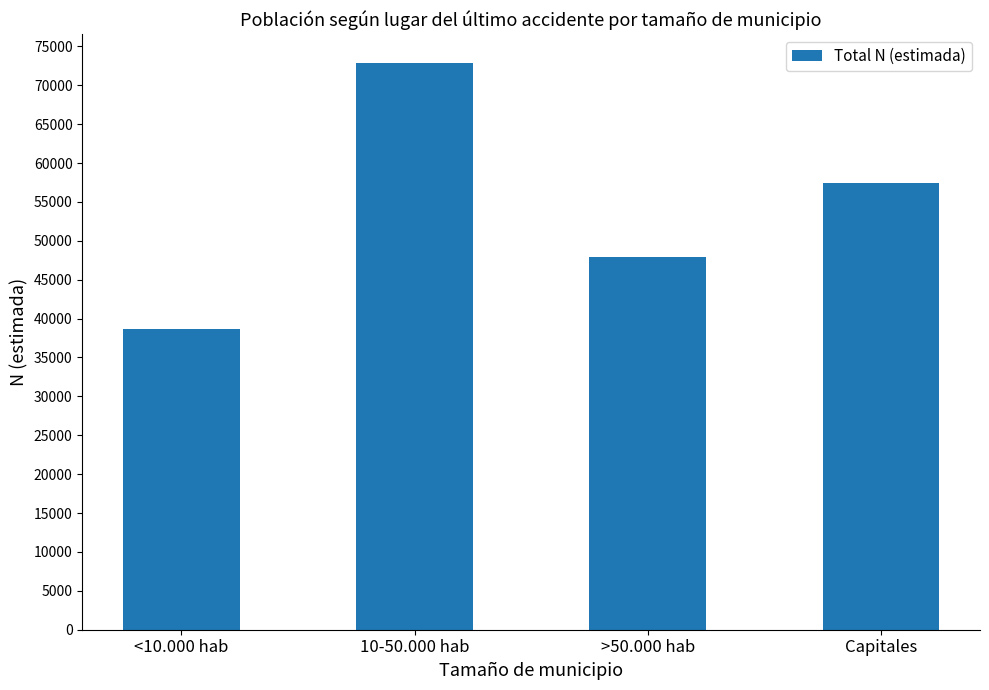

Which label corresponds to the smallest value in the chart?

<10.000 hab